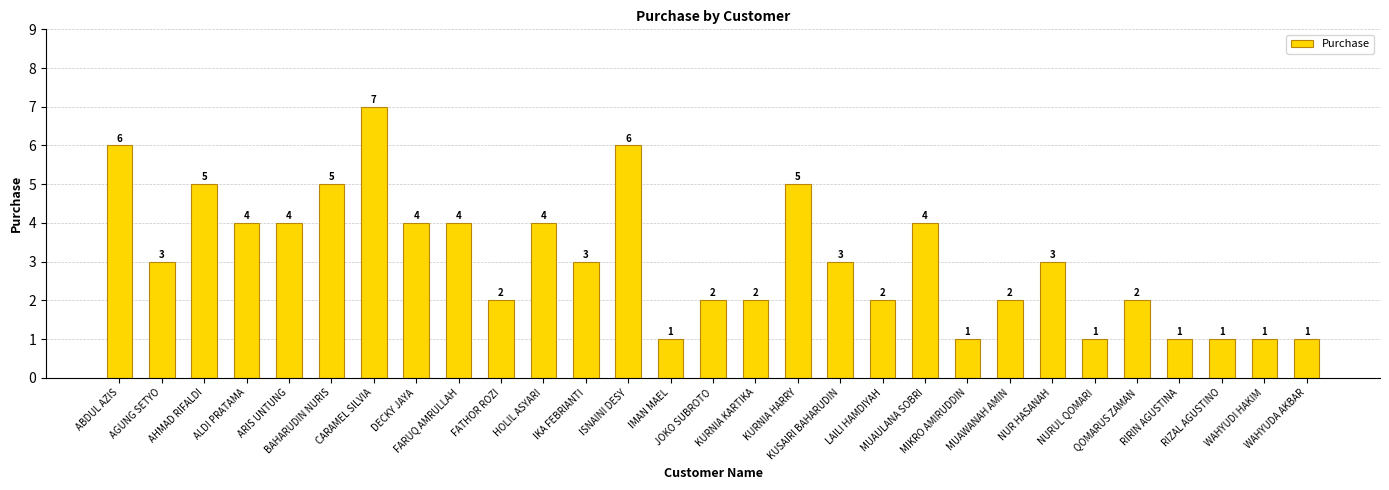

Read the value at DECKY JAYA.

4